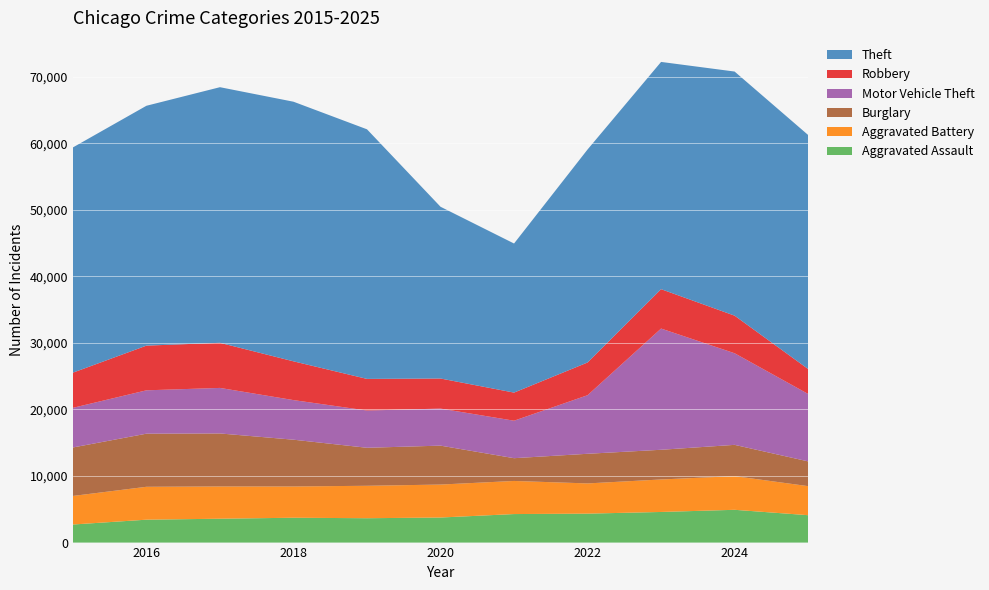

Reading right to left, what are all the values shown in this chart?

Aggravated Assault: 4115	4924	4600	4347	4285	3764	3660	3732	3586	3440	2715
Aggravated Battery: 4364	5057	4881	4542	4973	4953	4873	4699	4848	4941	4292
Burglary: 3720	4700	4461	4451	3421	5847	5709	7025	7960	7979	7280
Motor Vehicle Theft: 10129	13761	18210	8798	5629	5564	5597	5949	6840	6514	5956
Robbery: 3746	5648	5916	4915	4223	4520	4750	5823	6776	6713	5284
Theft: 35157	36670	34138	32000	22396	25802	37494	39001	38400	36033	33835